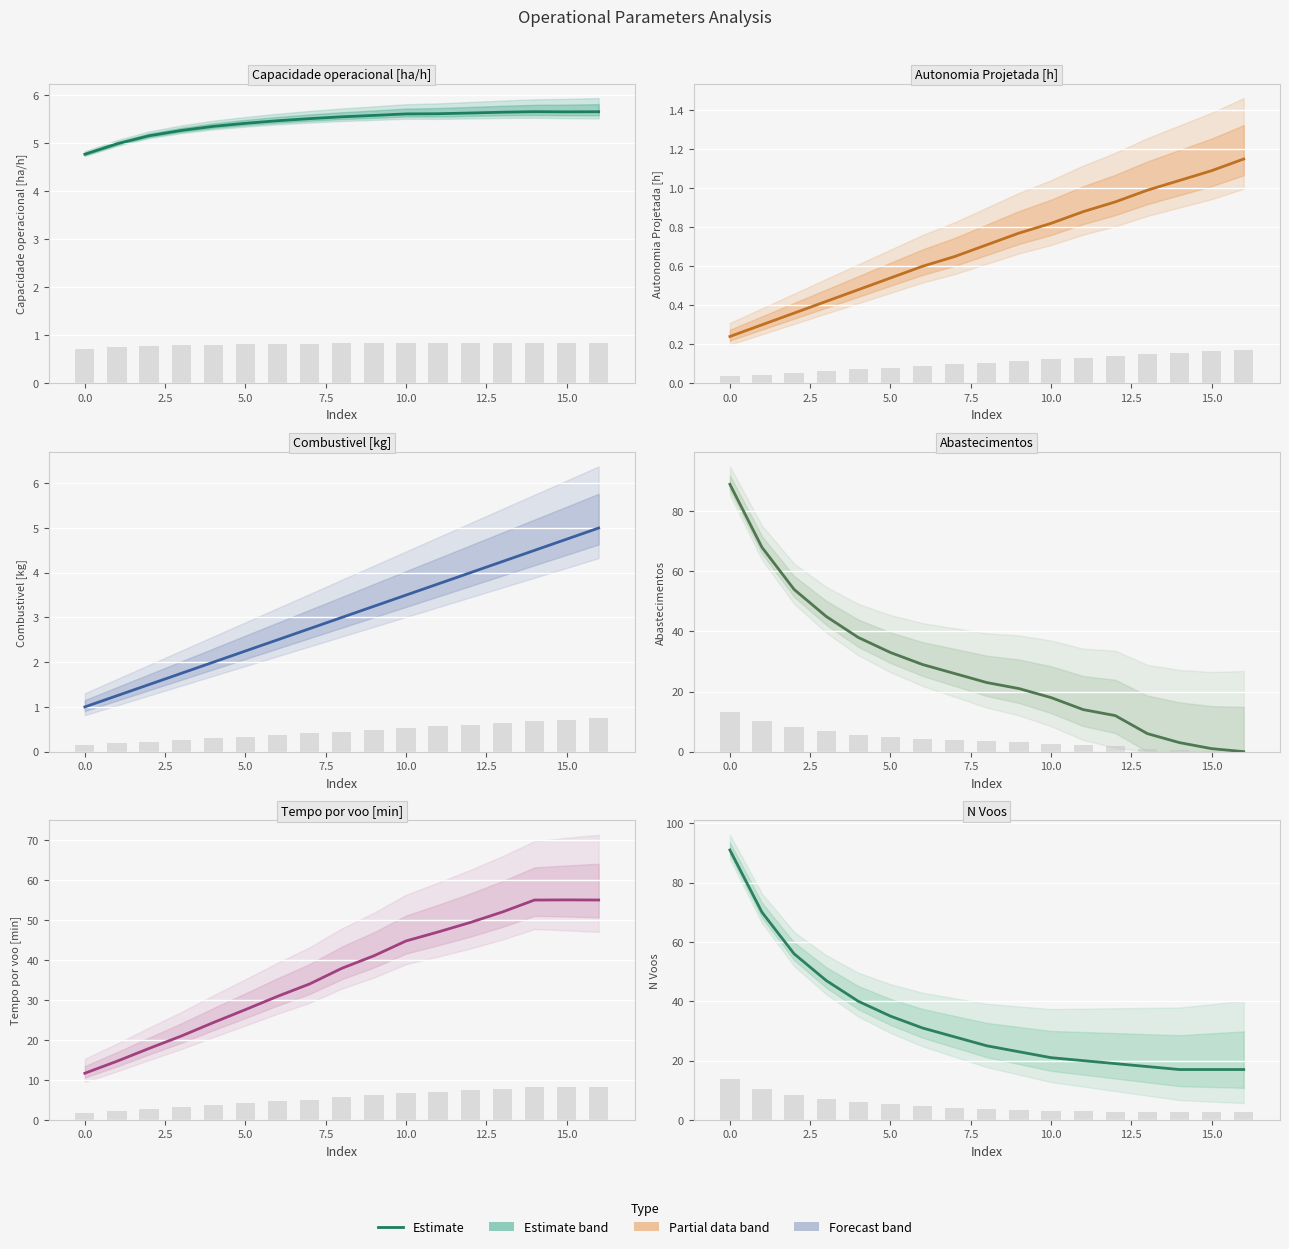

At 7, list the series in order from largest to smallest.

Tempo por voo [min], N Voos, Abastecimentos, Capacidade operacional [ha/h], Combustivel [kg], Autonomia Projetada [h]